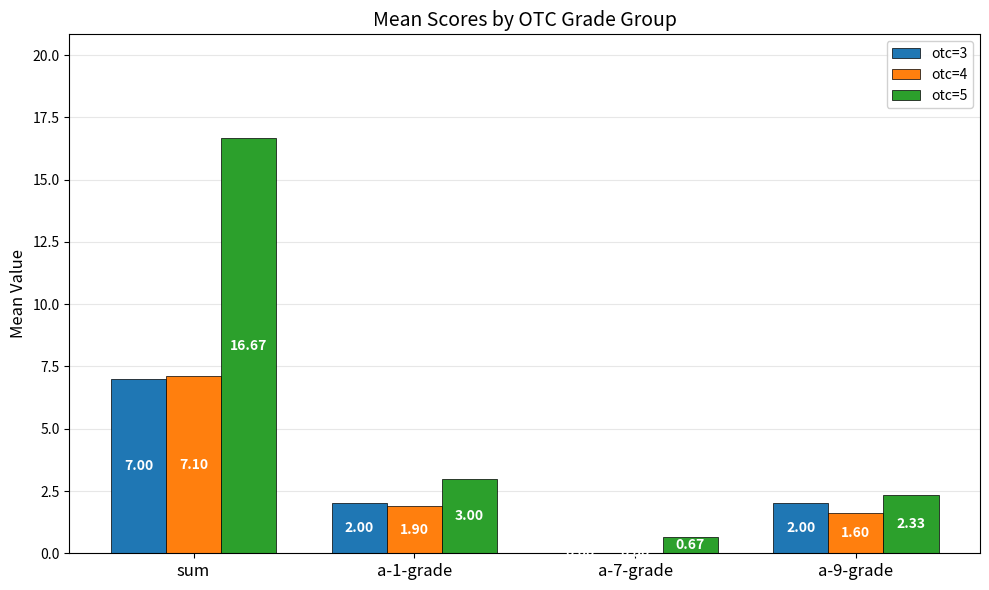

At which category is the sum across all series the highest?

sum